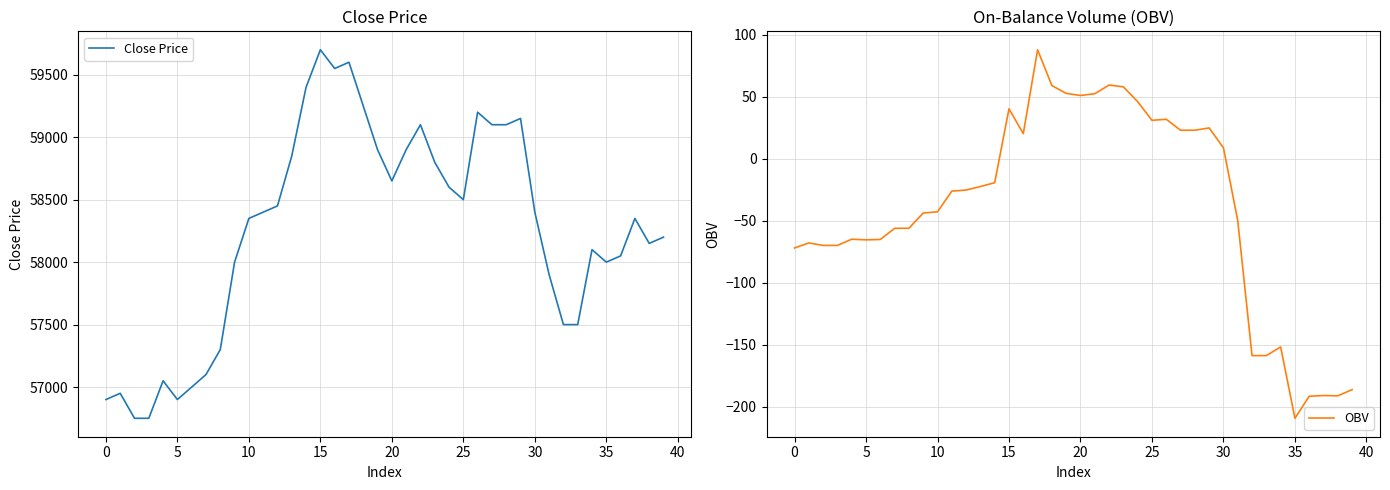

What is the sum of all OBV values?

-1592.3